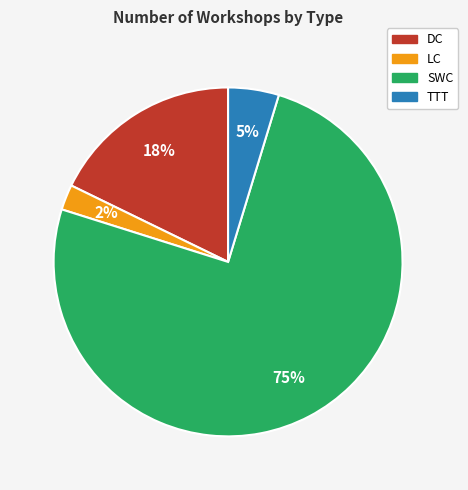

Is the sum of TTT and LC greater than half?

No